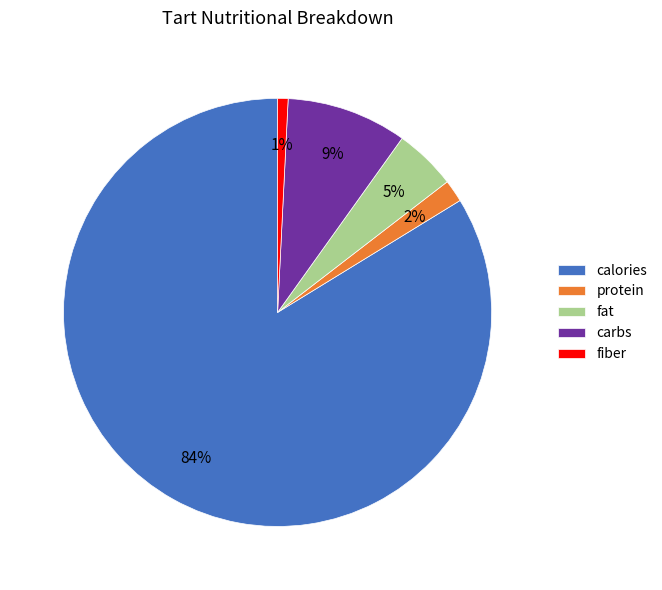

Count the number of slices in the pie.

5